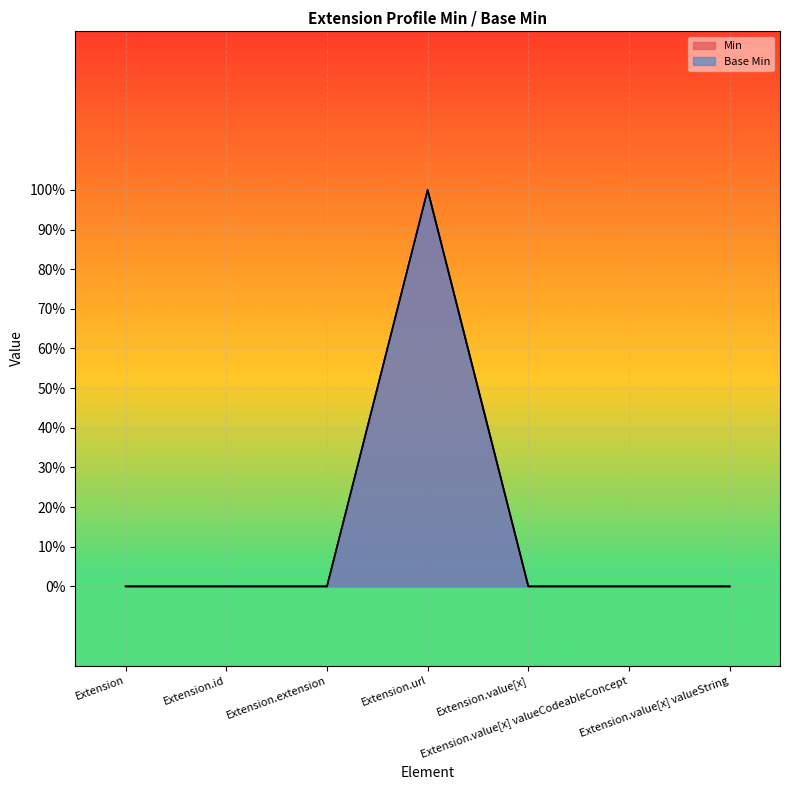

How many Base Min values are between 0 and 1?

7